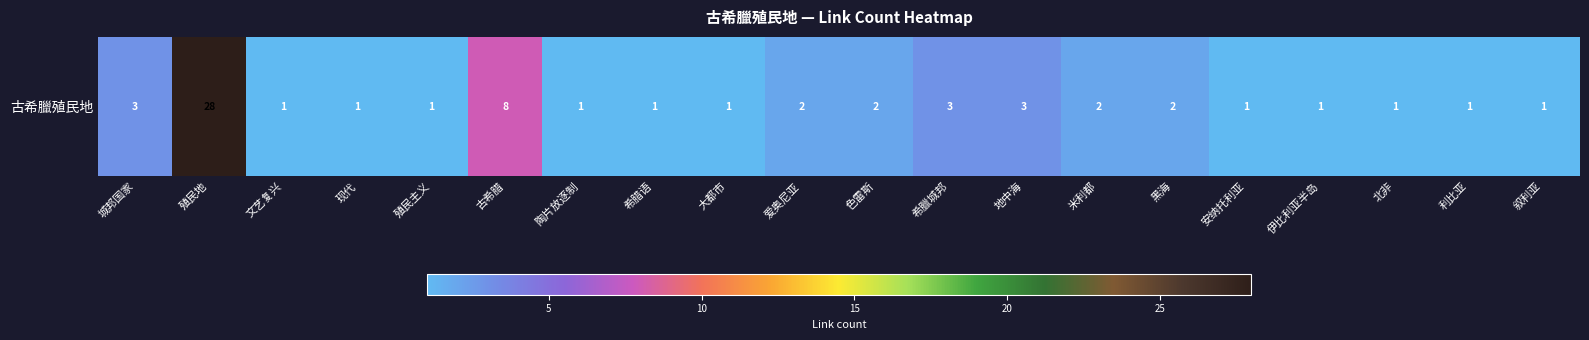

What is the greatest value displayed?

28